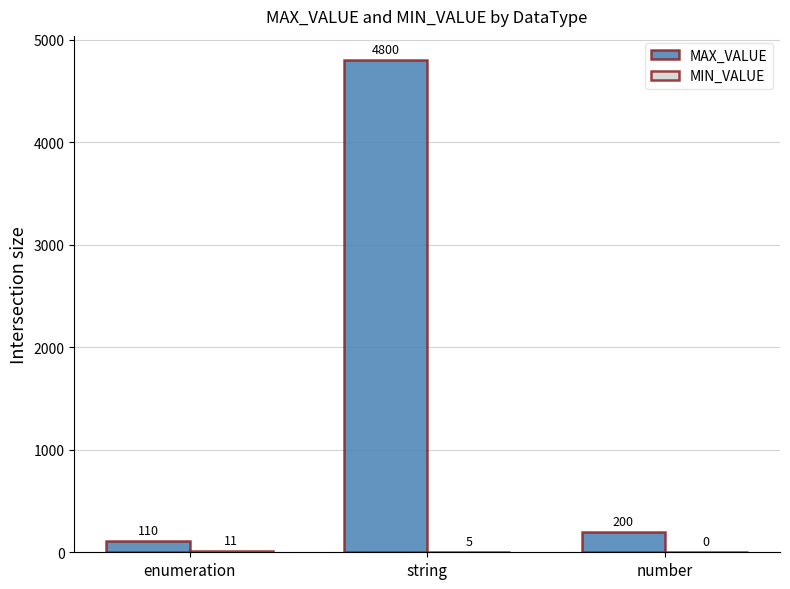

Between enumeration and number, which series saw the biggest shift?

MAX_VALUE